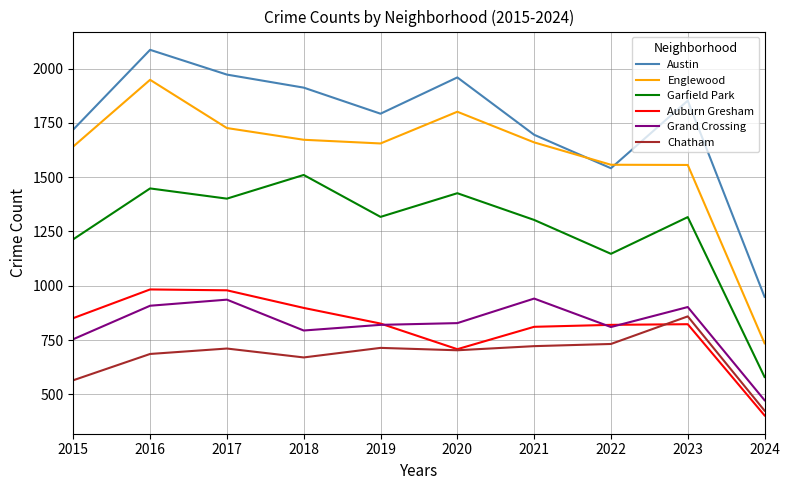

The value of Austin at 2020 is 3465. True or false?

False